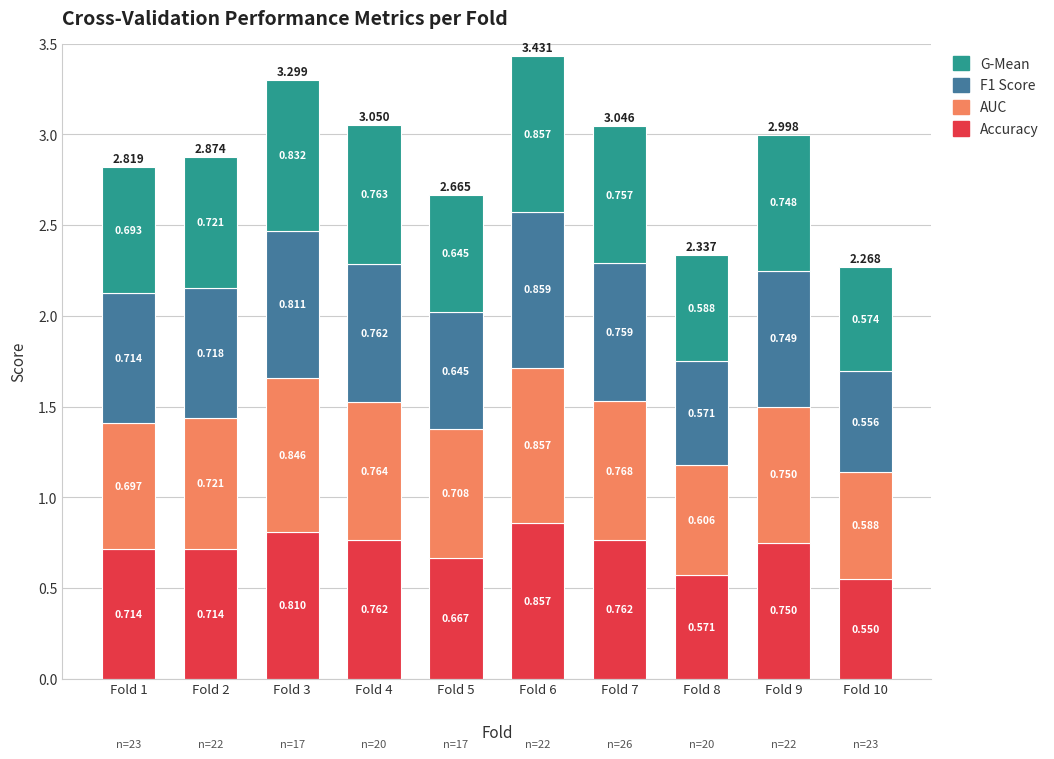

What is the difference between the G-Mean values at Fold 6 and Fold 5?

0.2